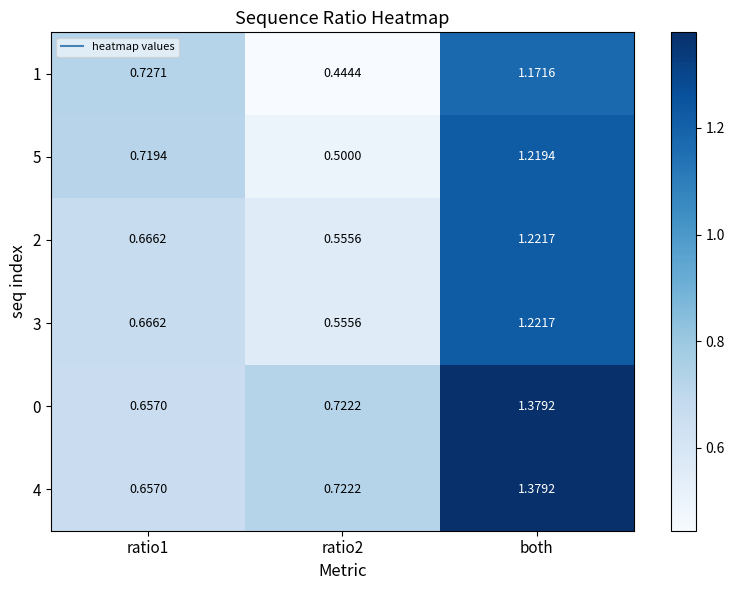

At which category is the sum across all series the highest?

both